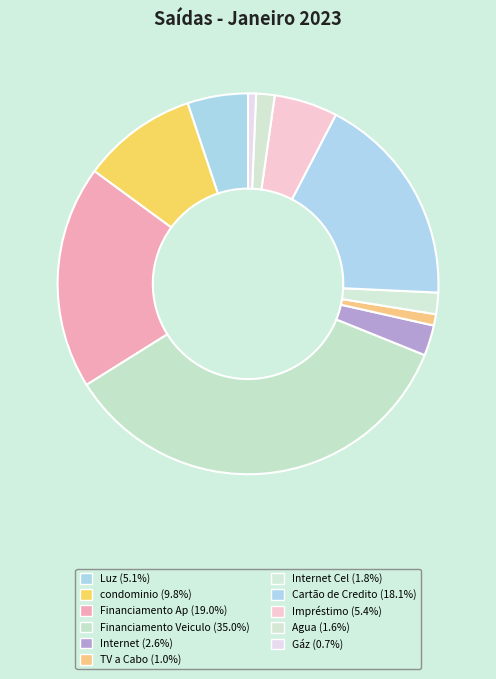

How many segments does this pie chart have?

11